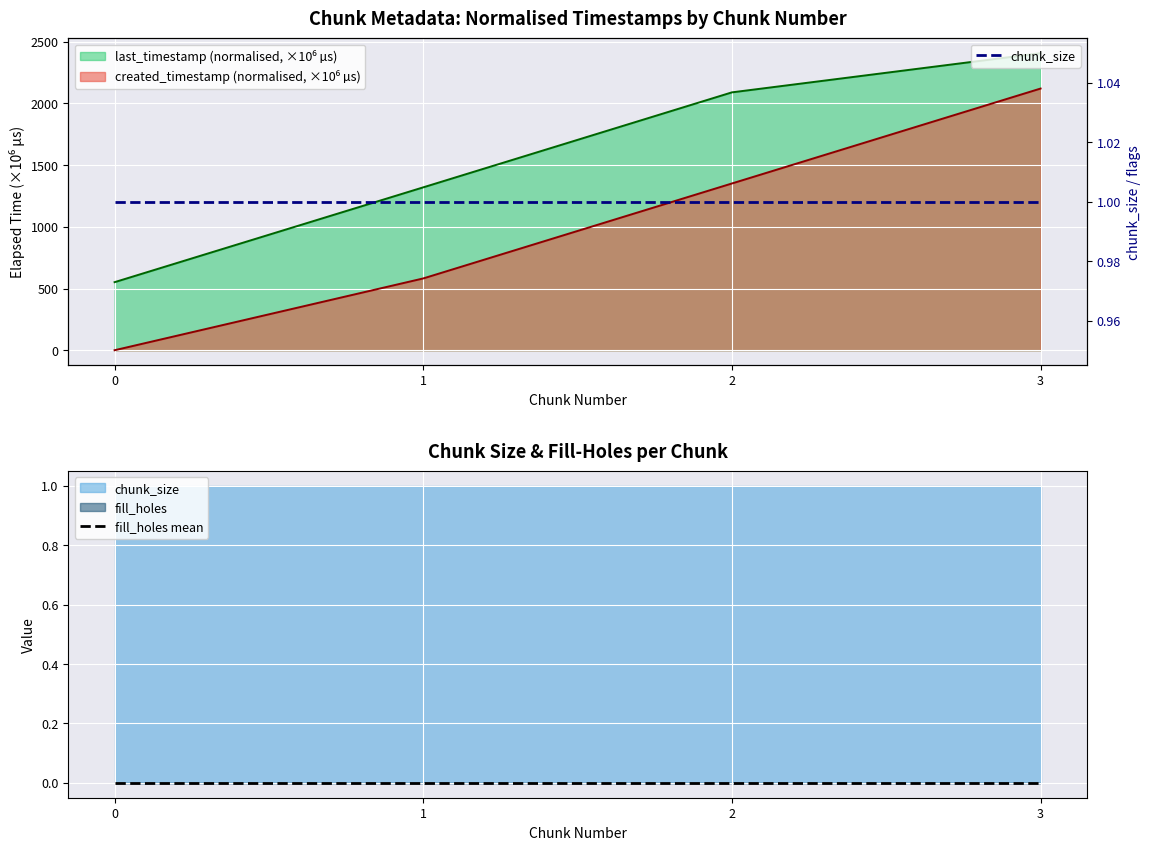

Which series has the largest total across all categories?

chunk_size